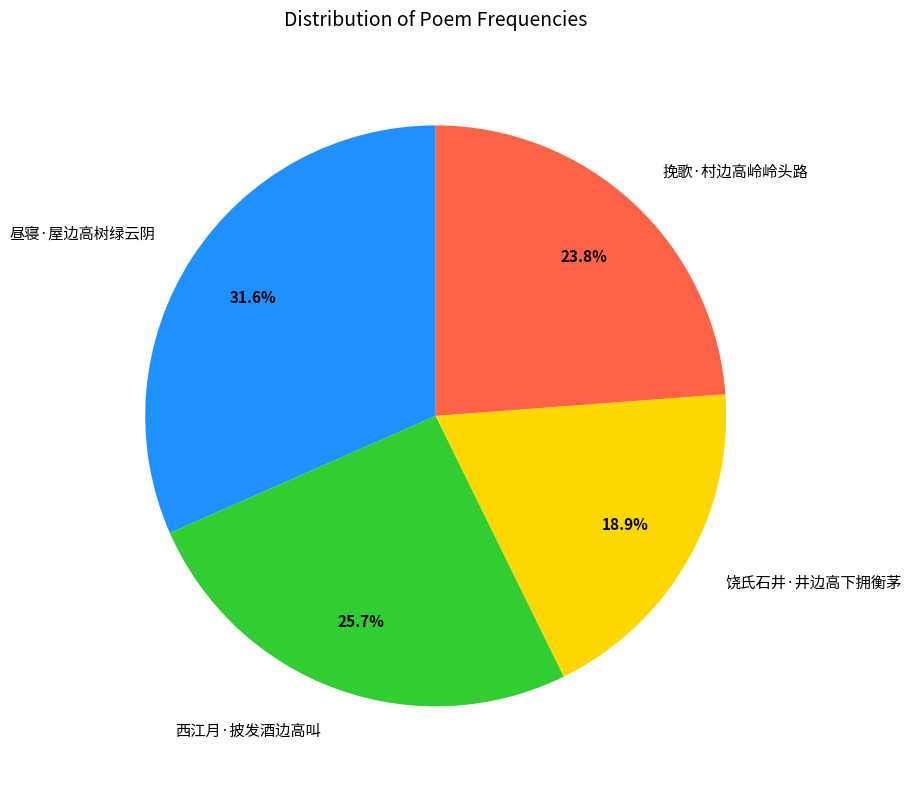

What is the largest slice in the pie chart?

昼寝·屋边高树绿云阴